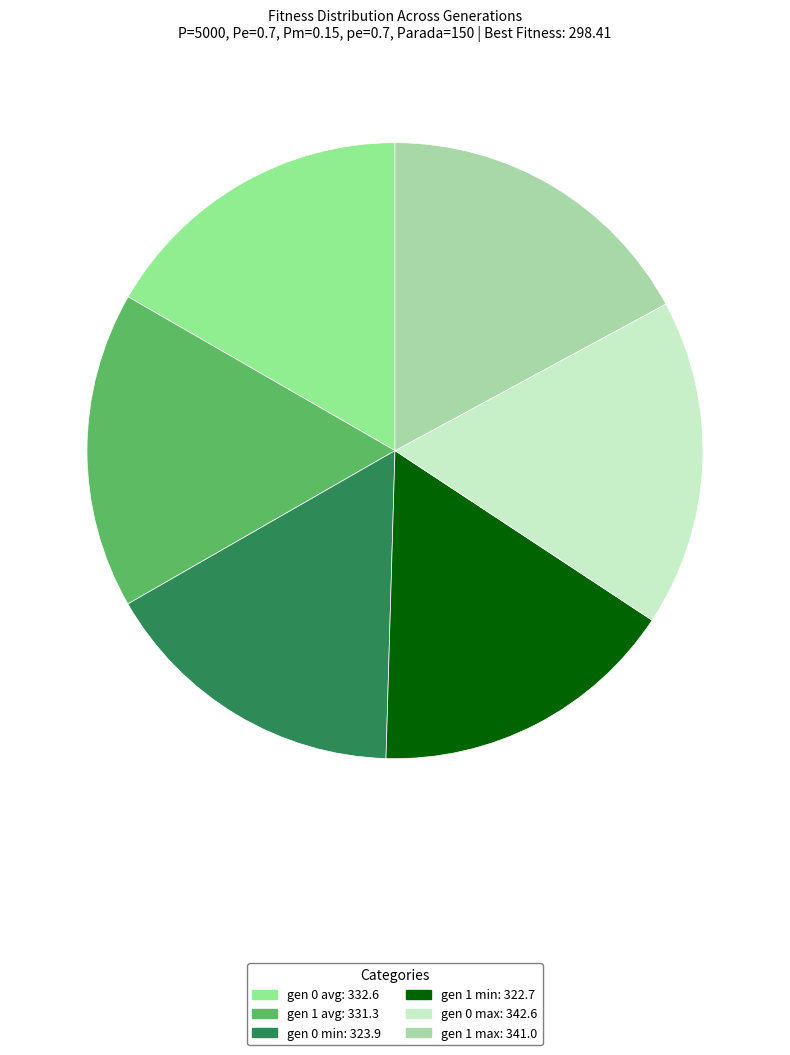

Is there any slice that represents more than half of the pie?

No